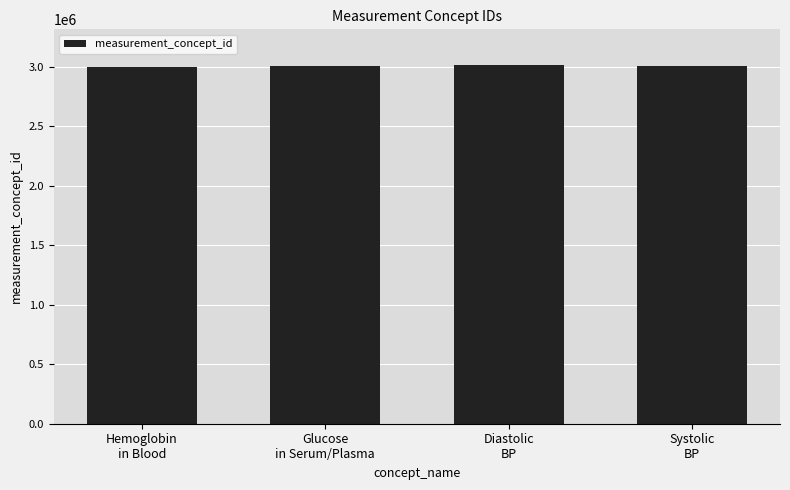

How many values are below 3004501?

2